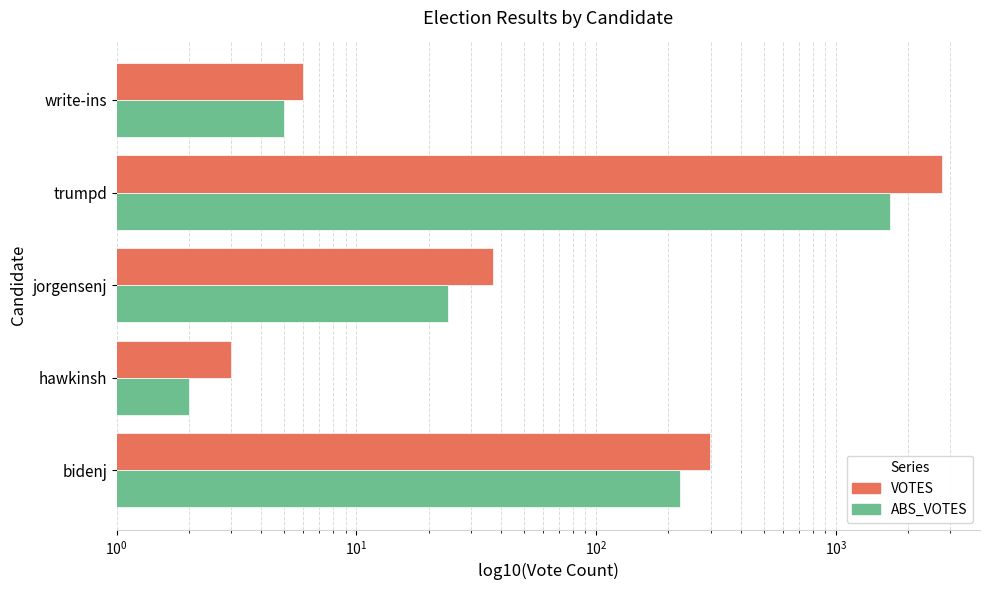

What is the sum of all ABS_VOTES values?

1936